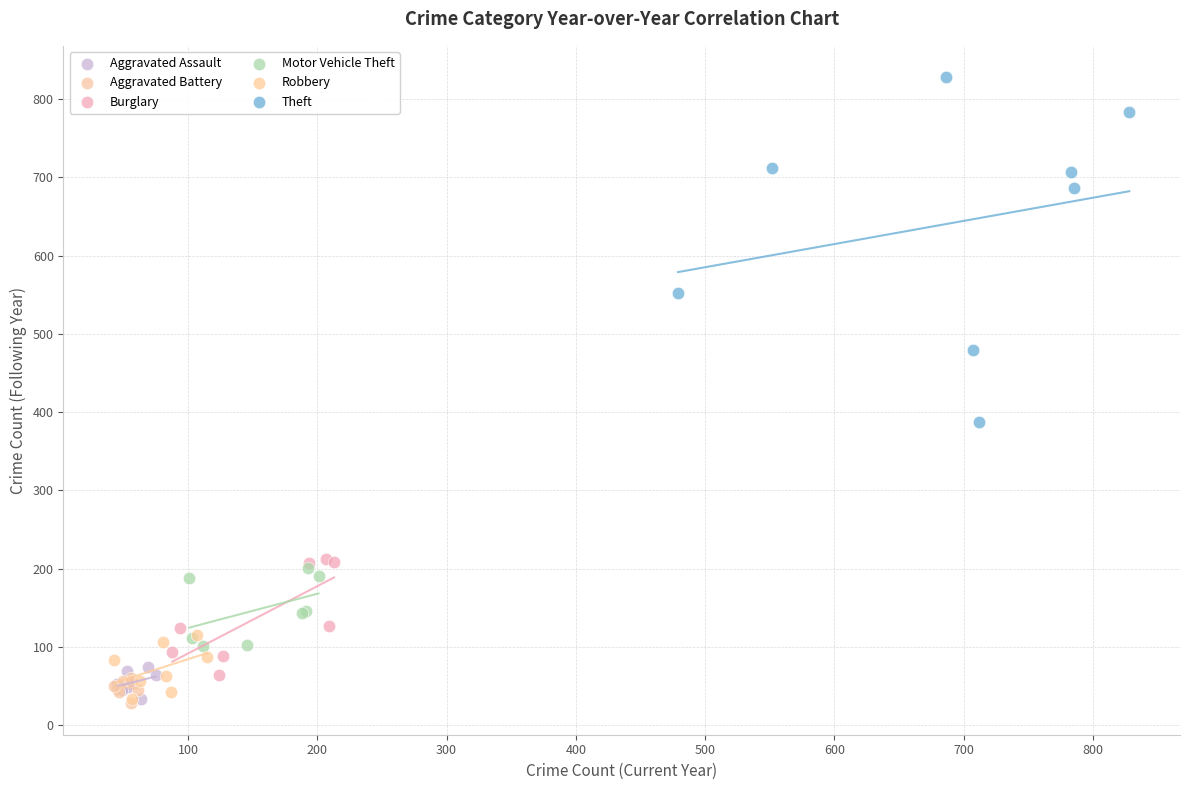

Which series has the widest spread of Y values?

Theft